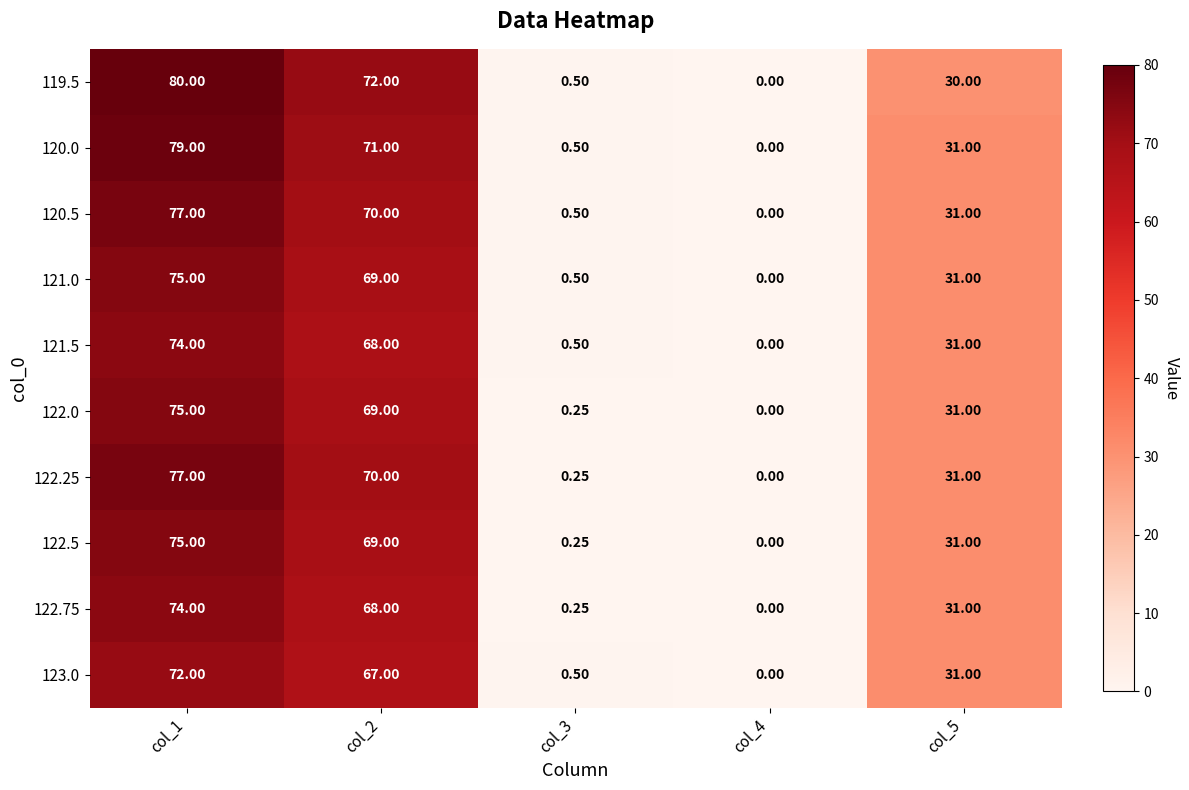

How many series are shown in this chart?

10